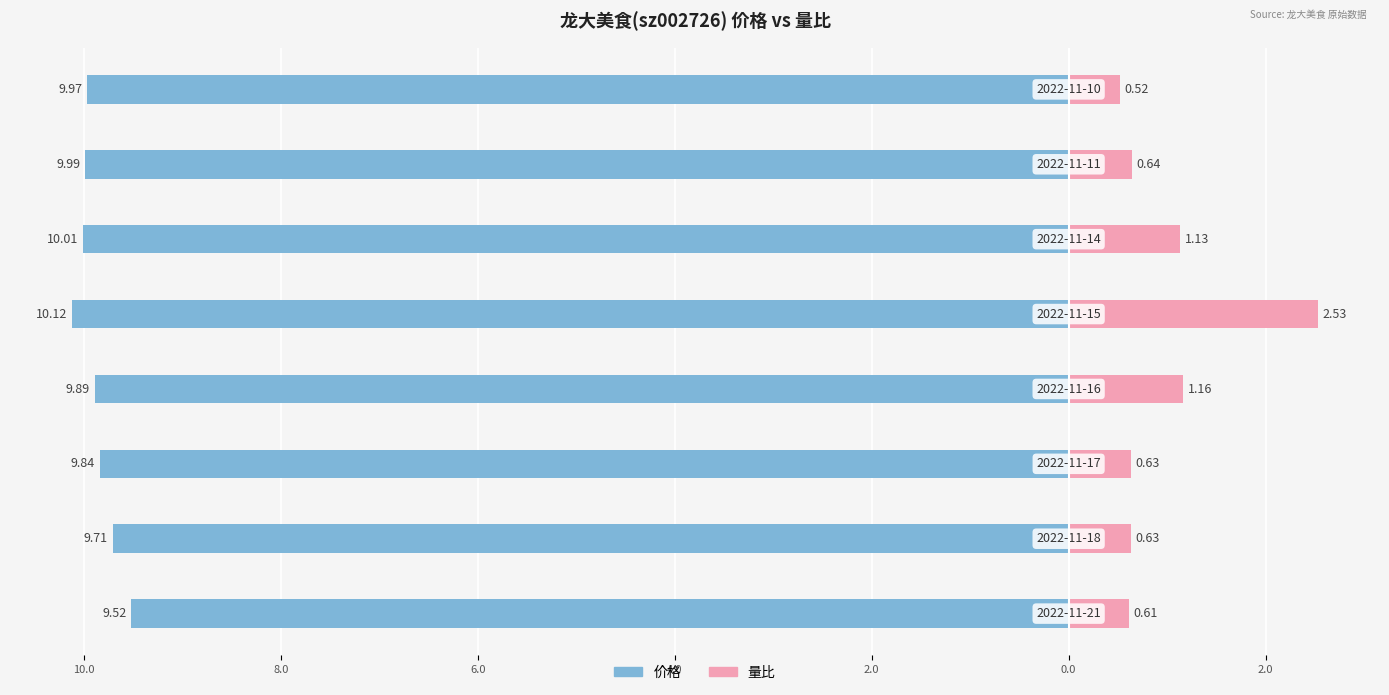

Reading left to right, extract all data points from this chart.

价格: -9.5	-9.7	-9.8	-9.9	-10.1	-10.0	-10.0	-10.0
量比: 0.6	0.6	0.6	1.2	2.5	1.1	0.6	0.5